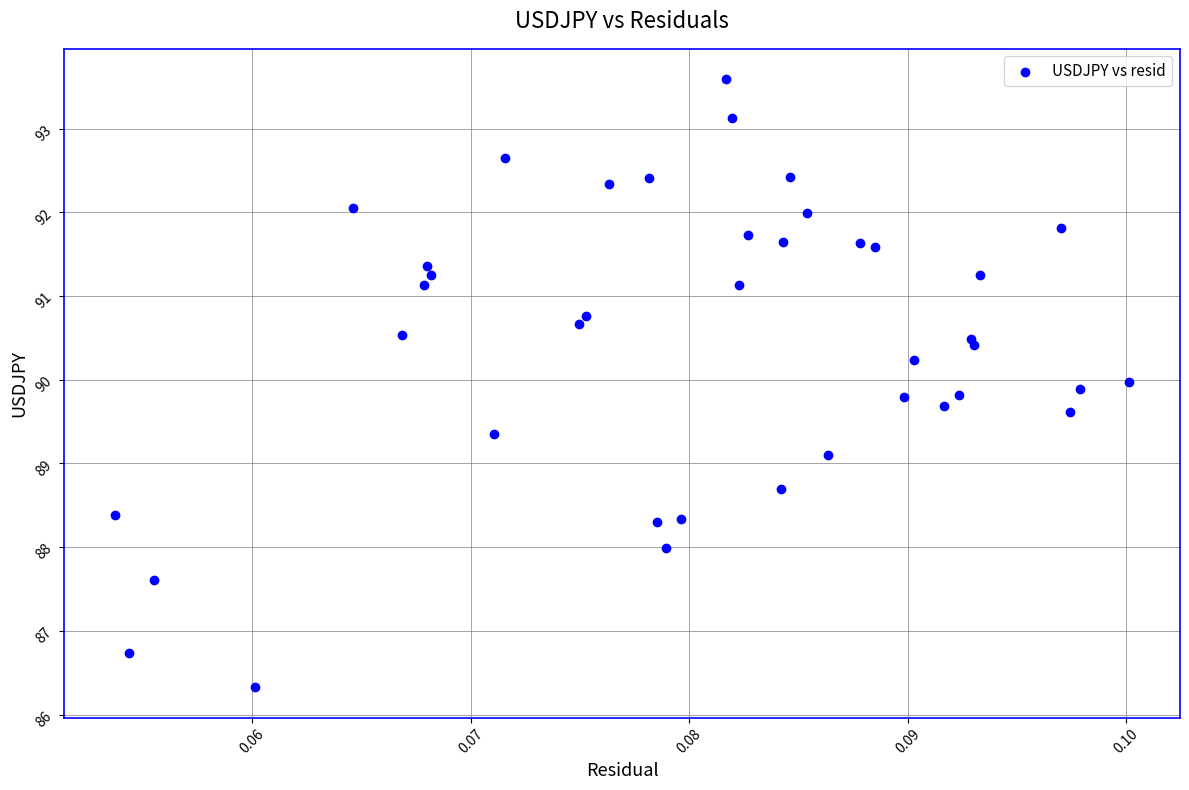

What Y value in the scatter plot is closest to 89?

89.1